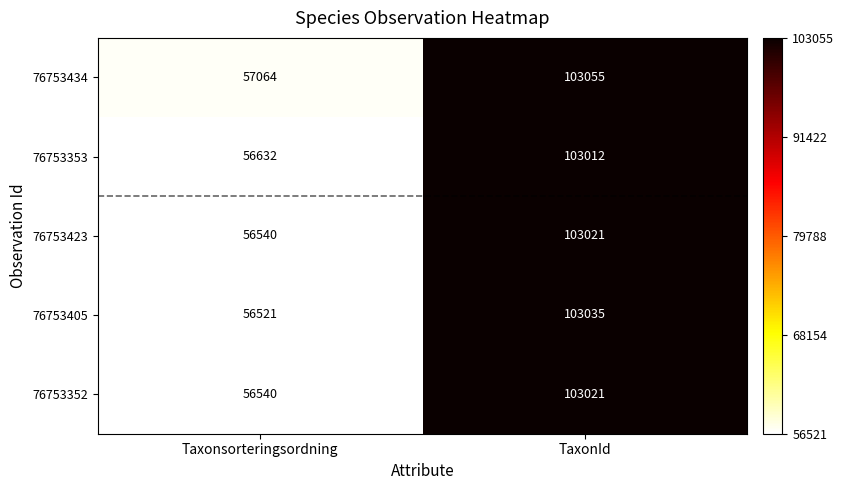

At how many categories does at least one series exceed 76104?

1